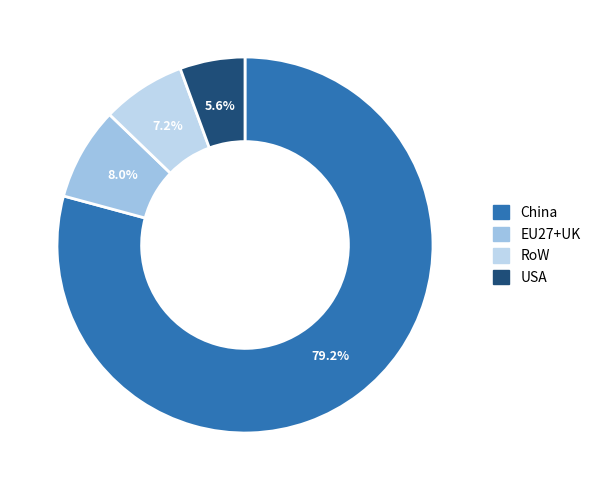

What is the majority slice?

China